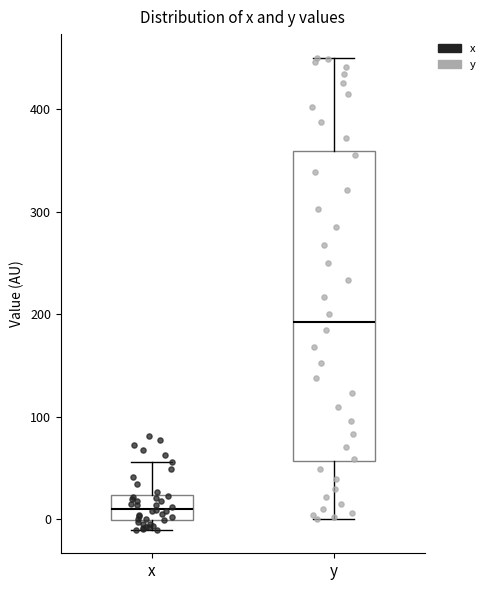

Reading left to right, read every box against the y-axis: the position of its median line, the range the box covers, and the ends of its whiskers. The values are not printed on the chart, so give them approximately, as read against the axis.

x: median 10, box 0 to 20, whiskers -10 to 60
y: median 190, box 60 to 360, whiskers 0 to 450